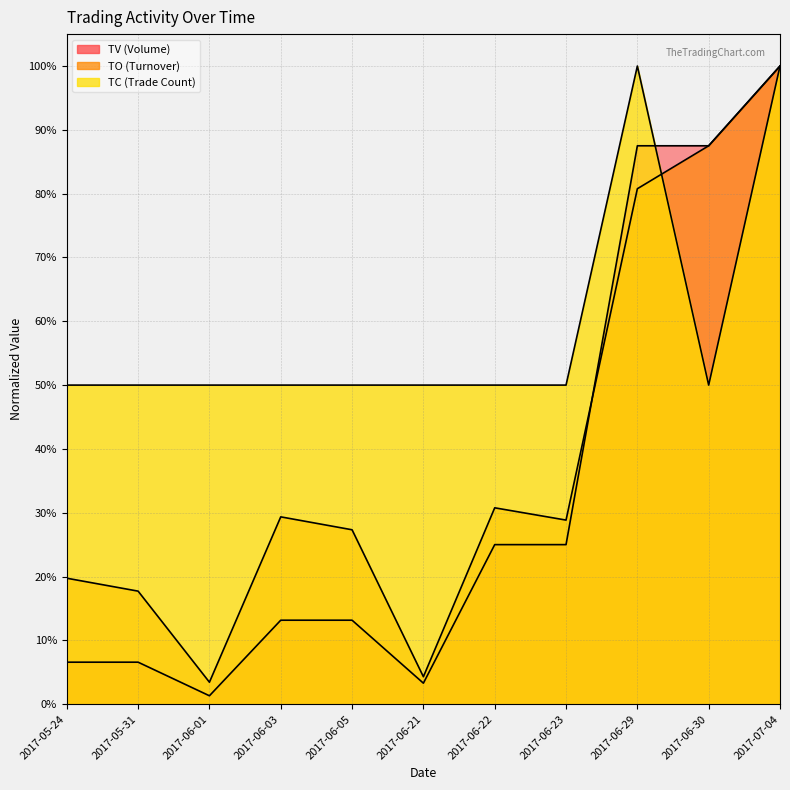

What is the sum of all TC values?

6.5